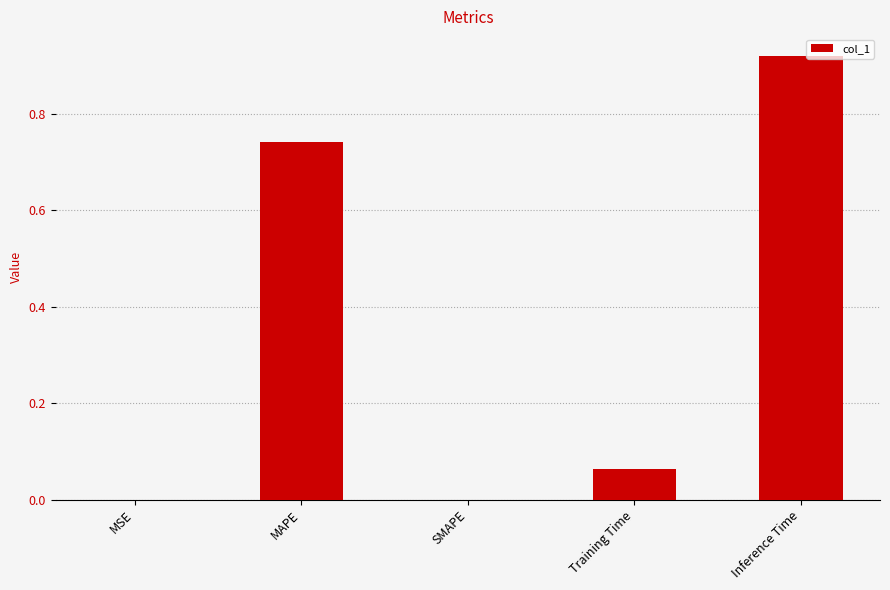

What is the change in value from Training Time to Inference Time?

+0.9